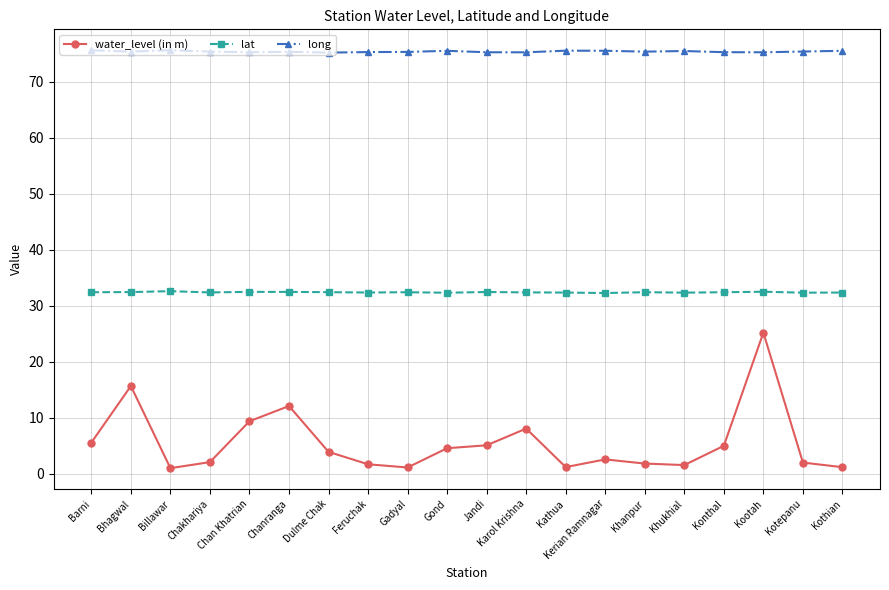

True or false: long has more than 2 points higher than both neighbors.

True